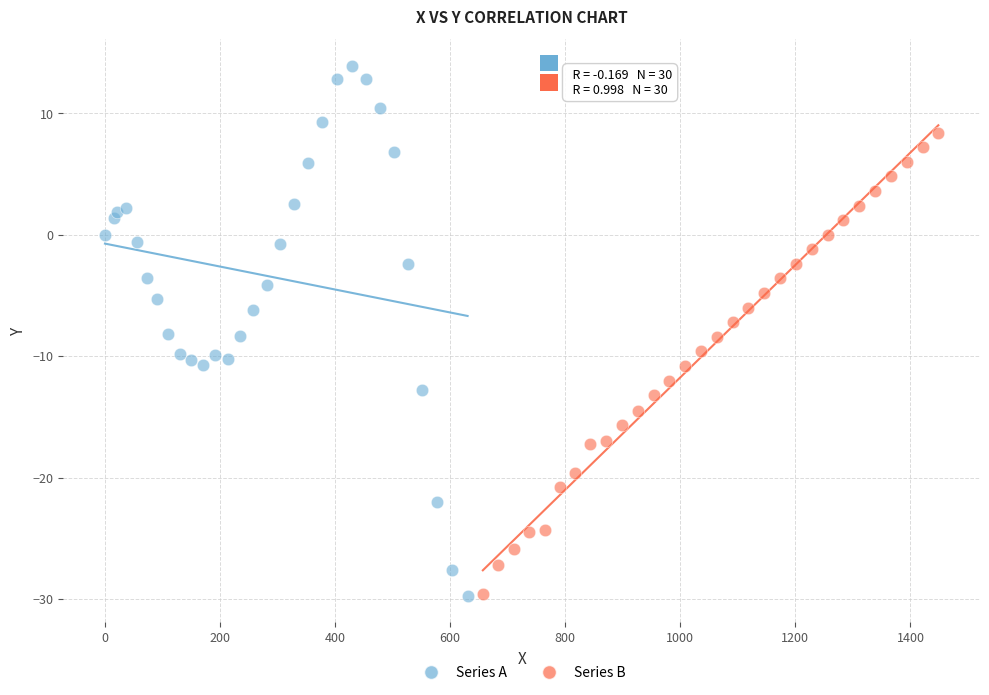

Which series reaches the maximum Y coordinate?

Series A